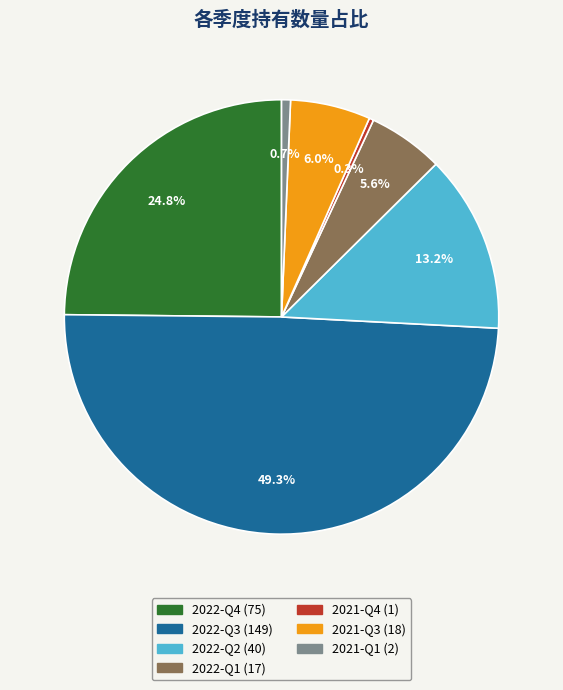

To the nearest percent, what percentage of the pie is 2022-Q2?

13%